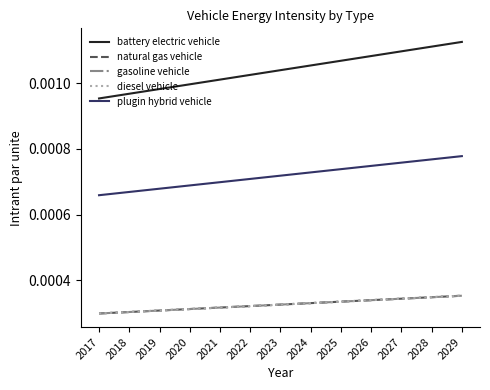

Between 2017 and 2021, which series saw the biggest shift?

battery electric vehicle